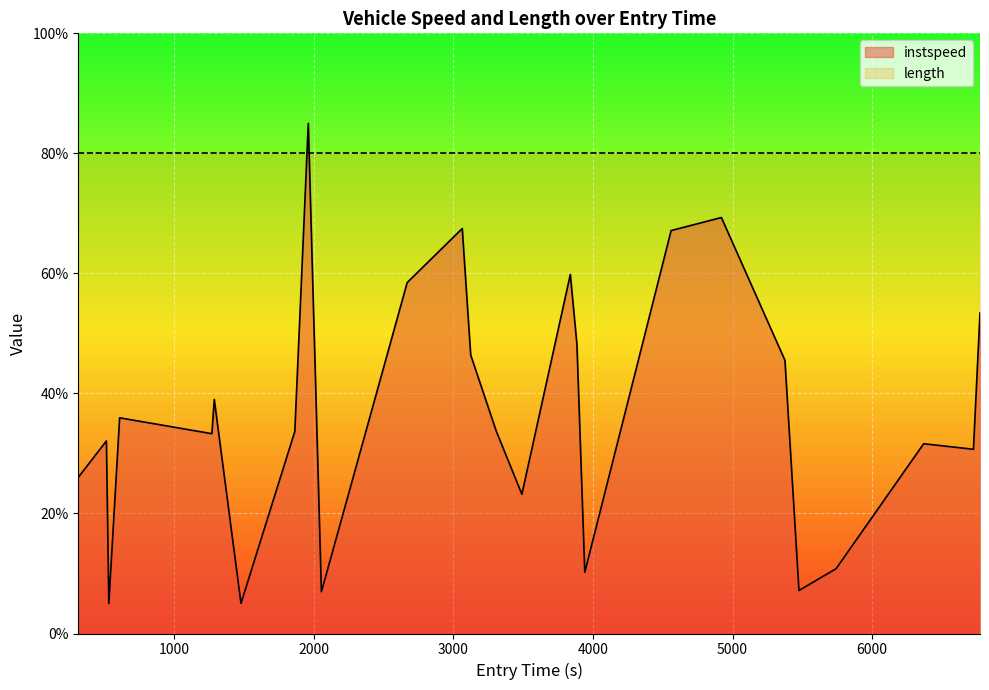

What is the smallest value displayed?

5.0